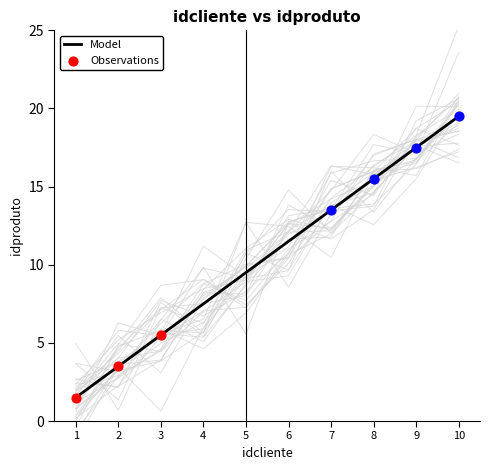

What is the change in value from 4 to 5?

+2